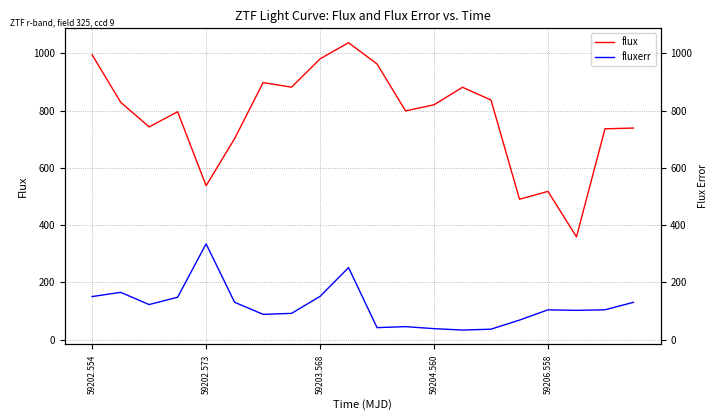

Is the value of fluxerr at 5 greater than the value of flux at 9?

No